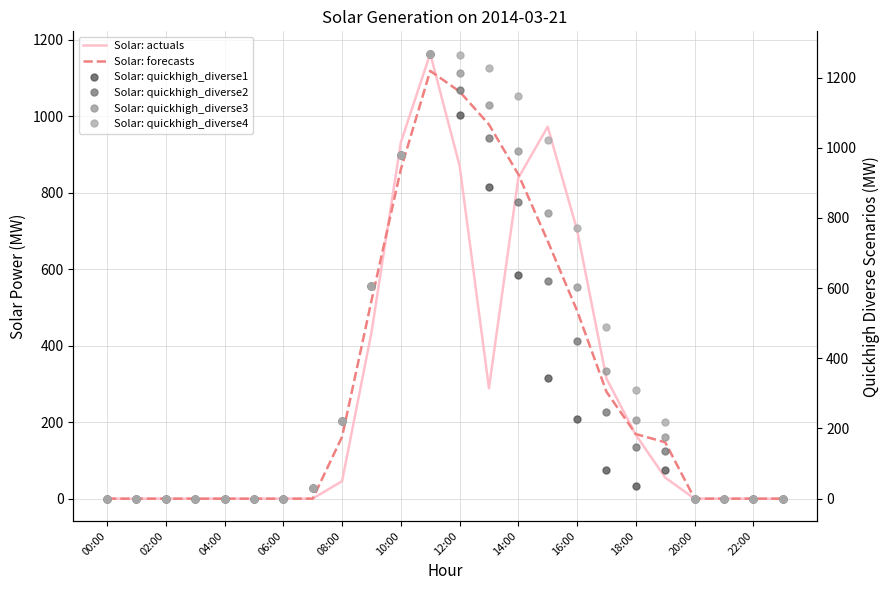

True or false: Solar: quickhigh_diverse3 has a value of 1216.2 at 15.

False